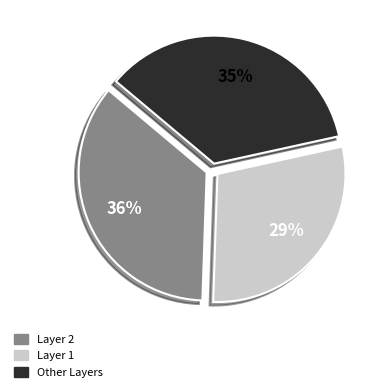

Does any single category account for the majority?

No